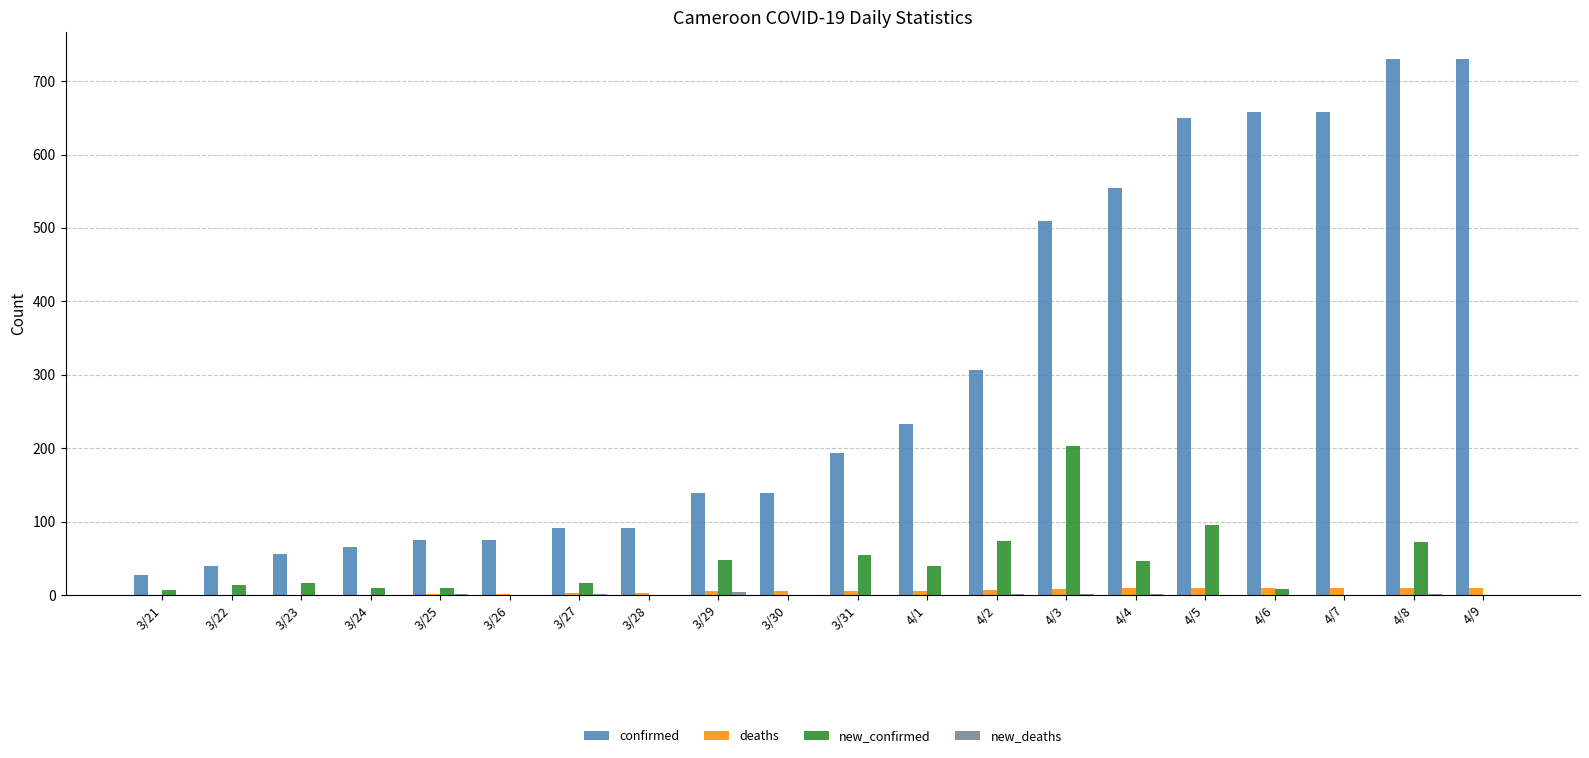

At which category is the sum across all series the highest?

4/8